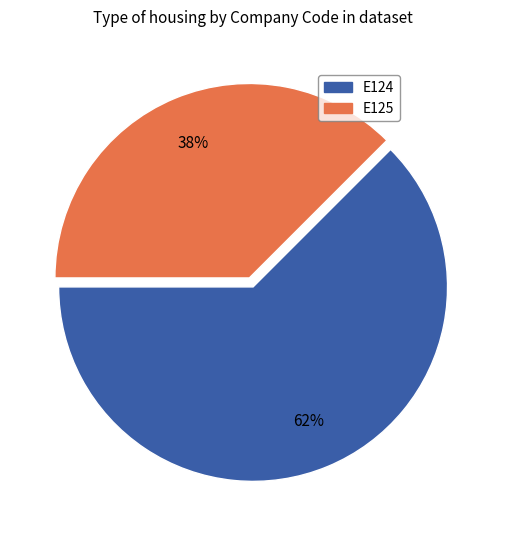

Combined, do E124 and E125 account for over 50%?

Yes